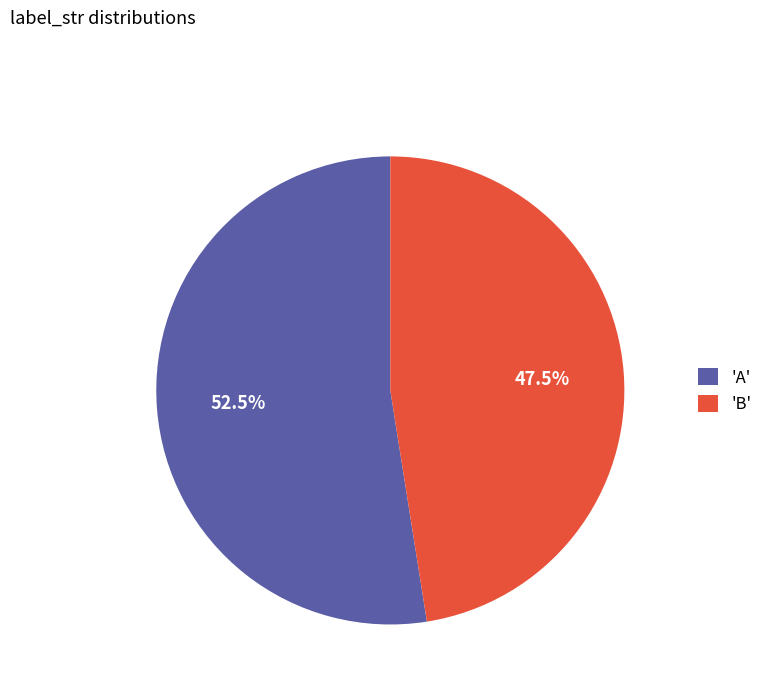

Between 'B' and 'A', which is larger?

'A'